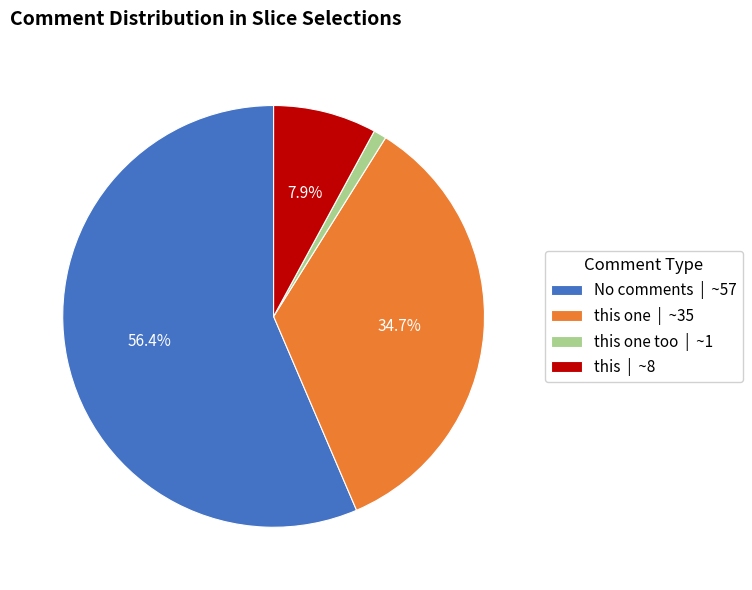

What is the smallest slice in the pie chart?

this one too | ~1